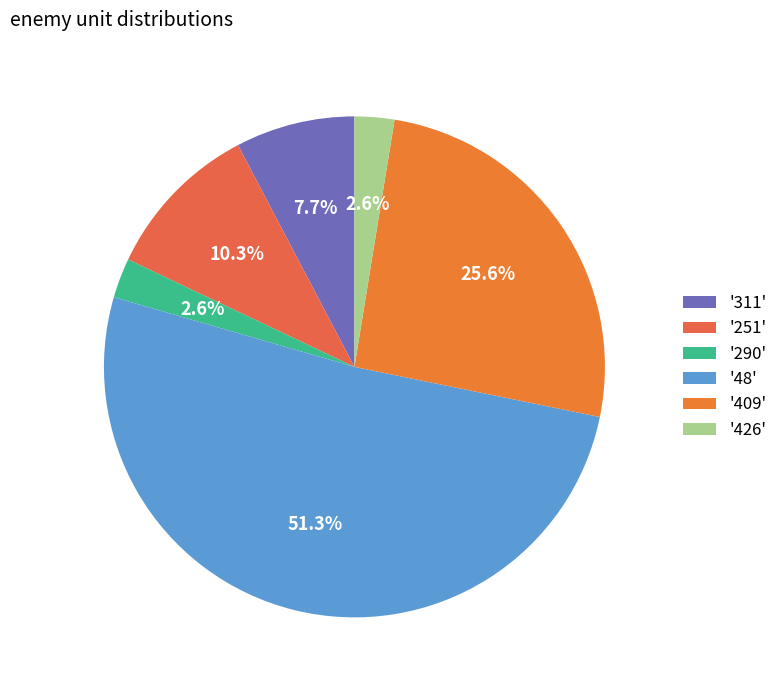

Which slice is the largest?

'48'